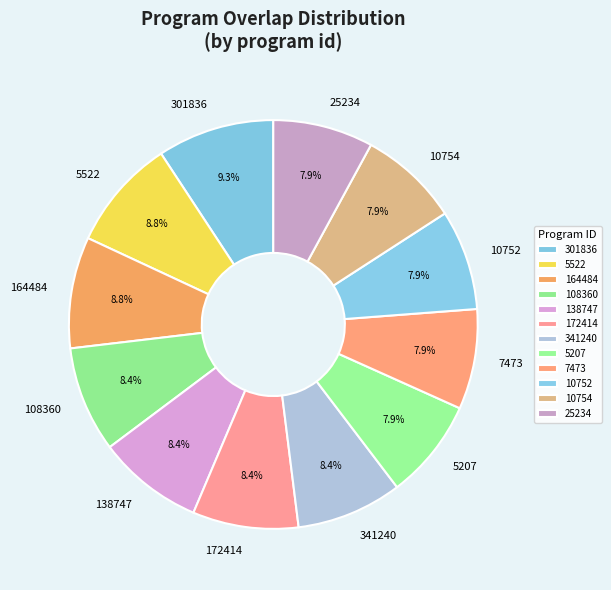

Which has a higher value, 10752 or 301836?

301836